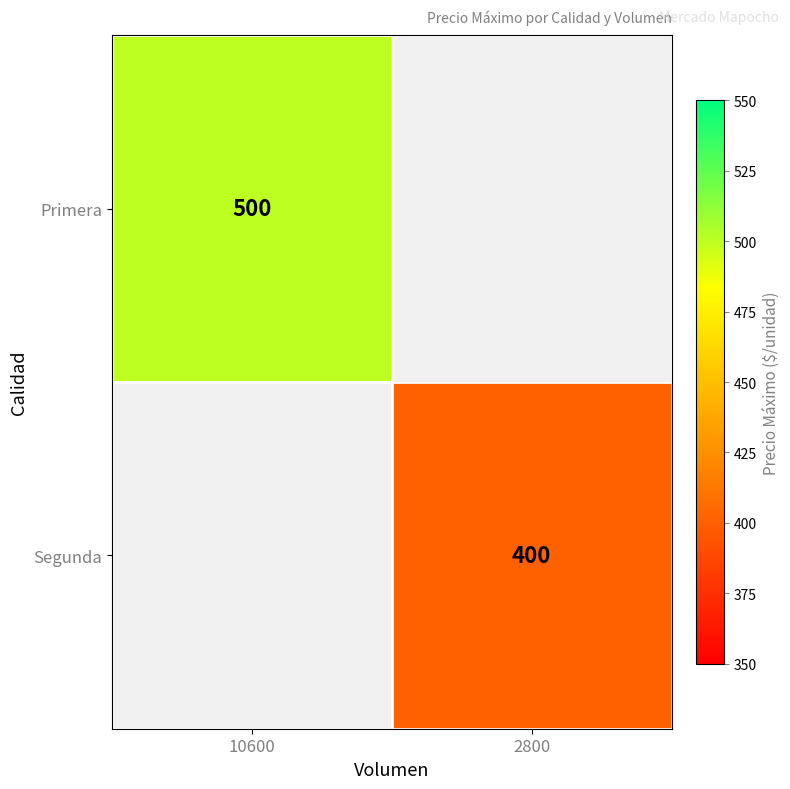

The Primera series shows 811 at 10600. True or false?

False